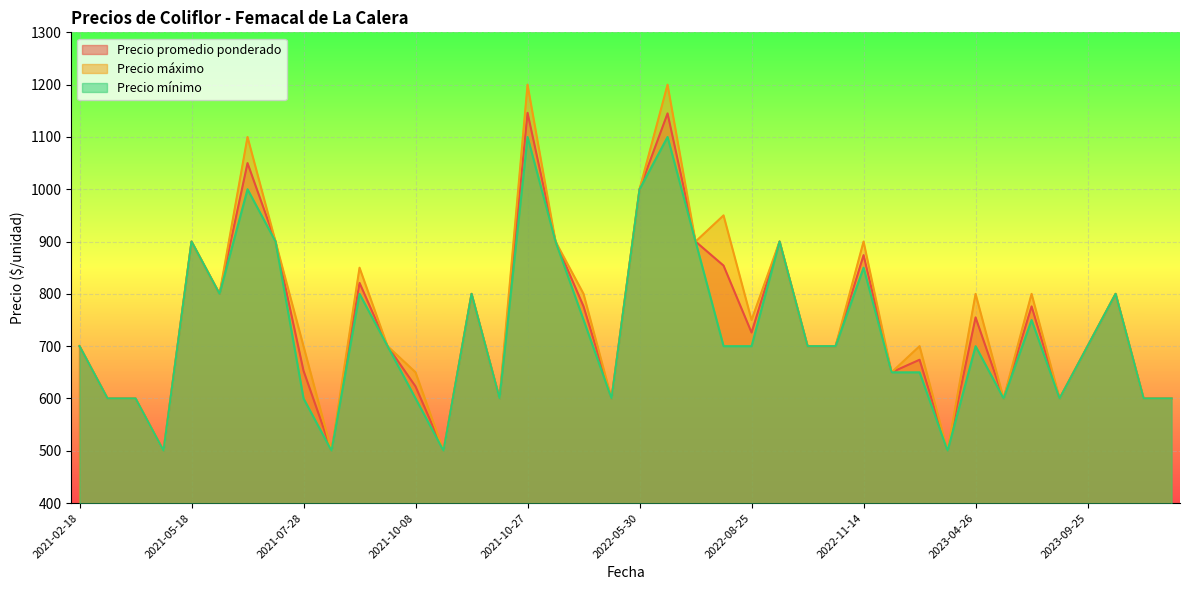

Which series has the widest spread of values?

Precio máximo